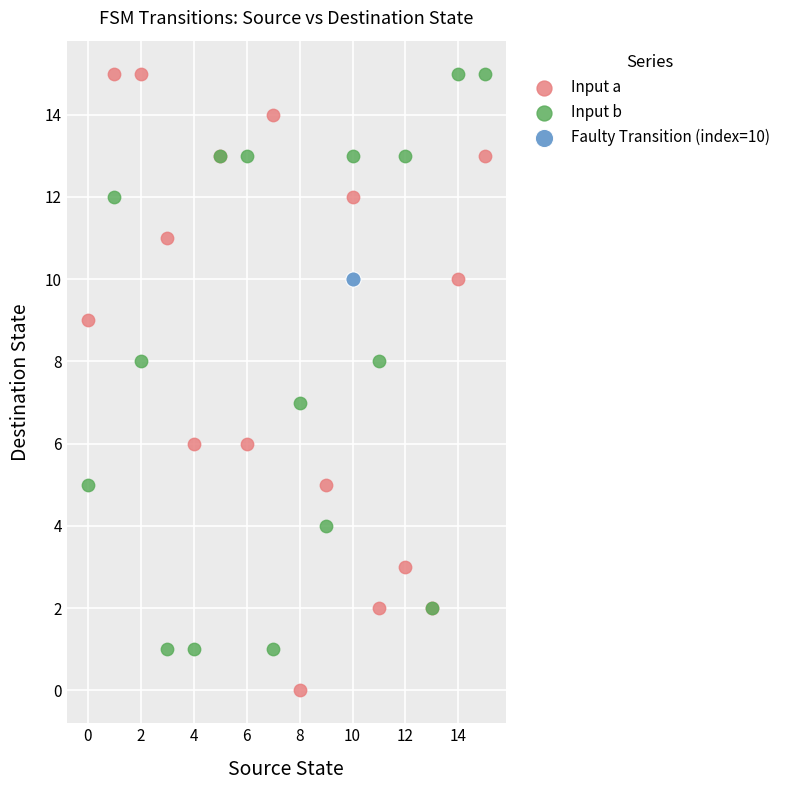

What are all the series names shown in the legend?

Input a, Input b, Faulty Transition (index=10)